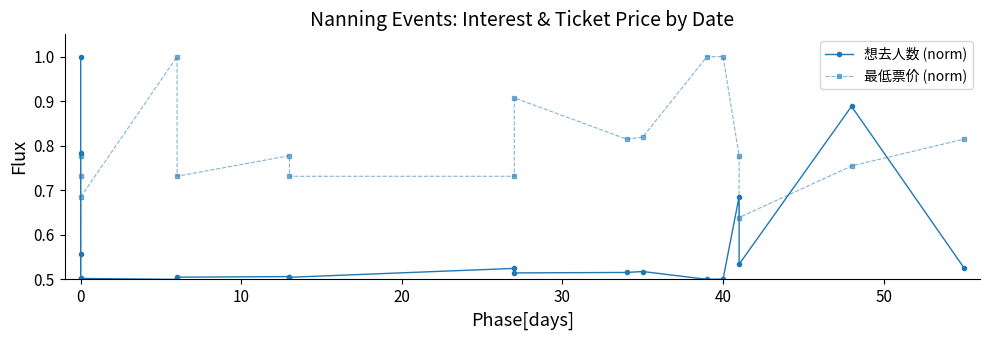

Count the 最低票价 (norm) values in the range 0 to 1.

18